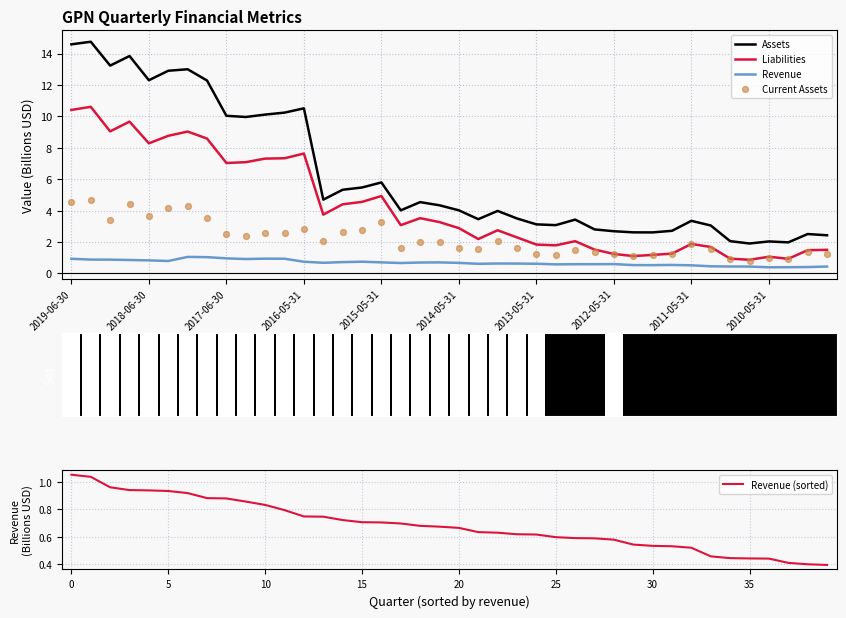

True or false: Assets and Liabilities intersect in this chart.

False